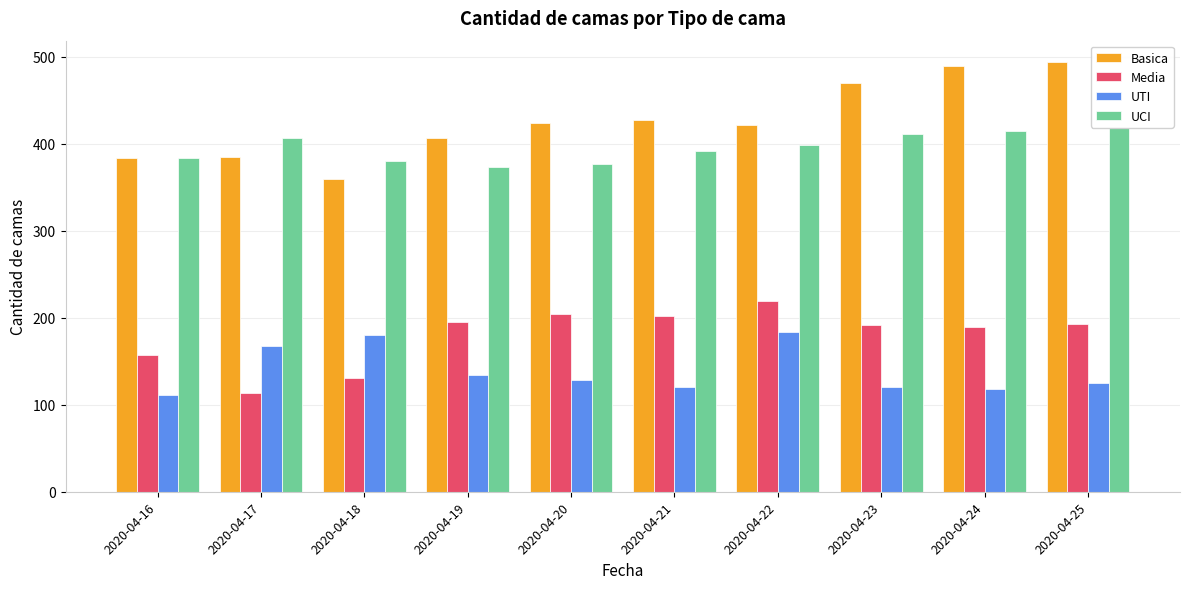

How many data points in UCI are less than 399?

5